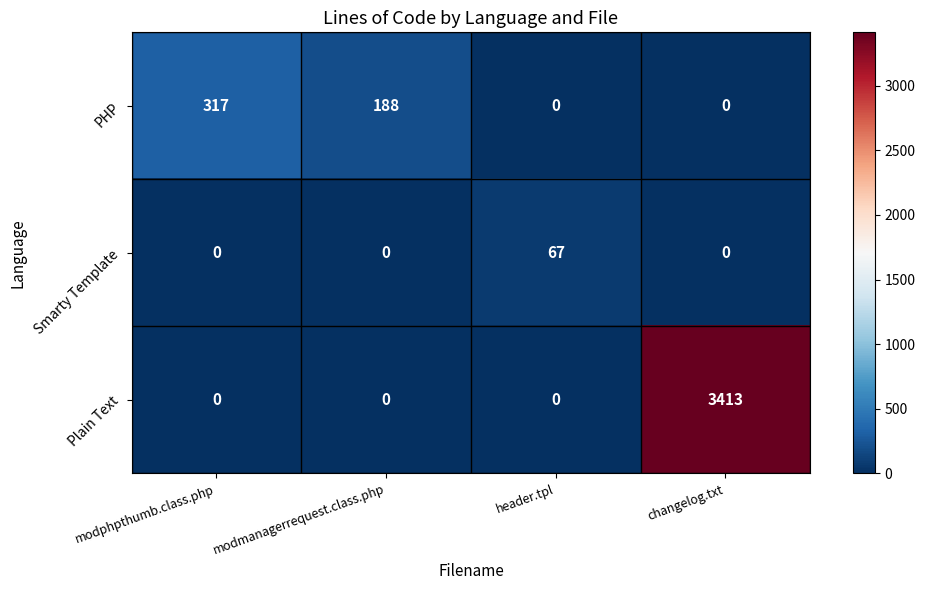

Reading left to right, list all the values displayed in this chart.

PHP: 317	188	0	0
Smarty Template: 0	0	67	0
Plain Text: 0	0	0	3413